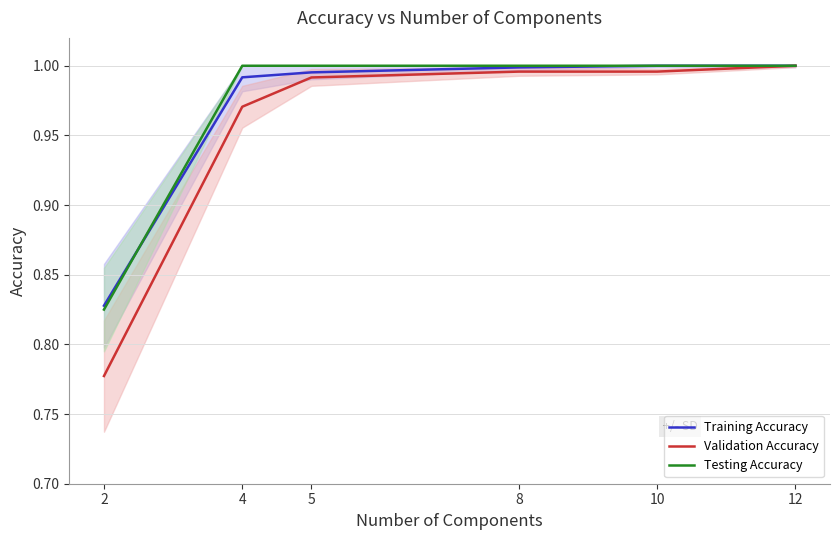

The value of Validation Accuracy at 5 is 0.6. True or false?

False